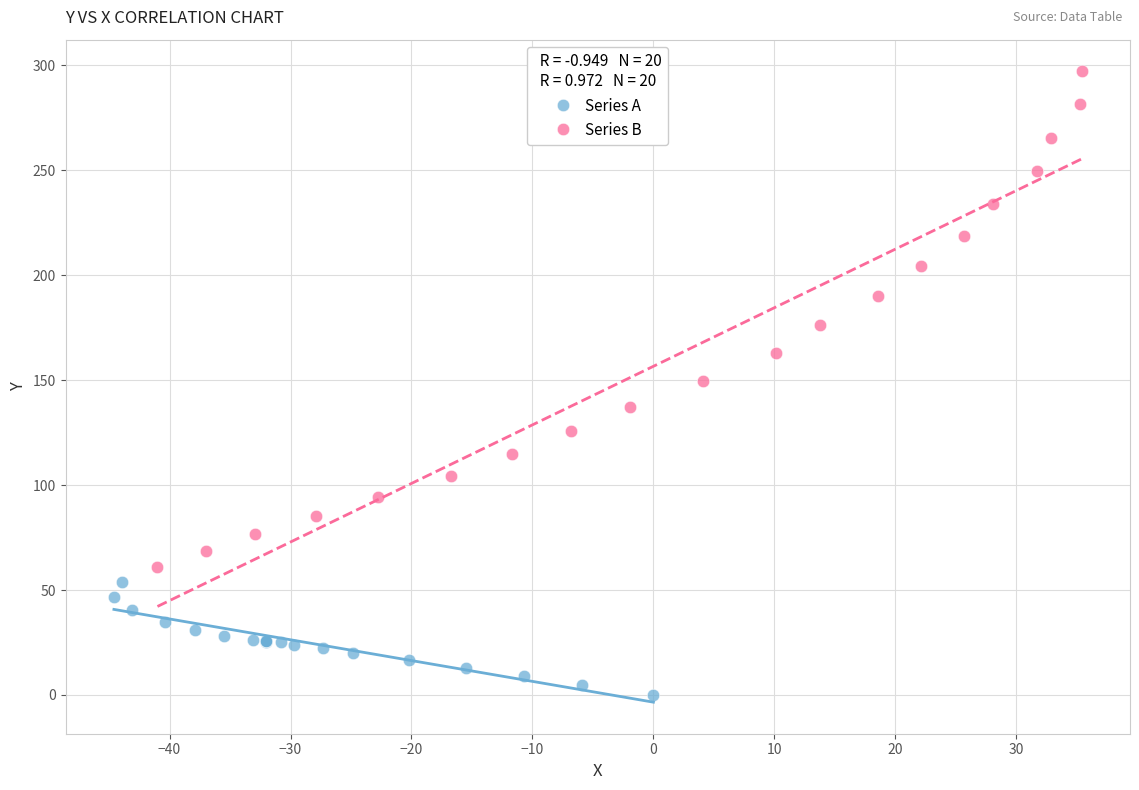

Which series reaches the minimum Y coordinate?

Series A